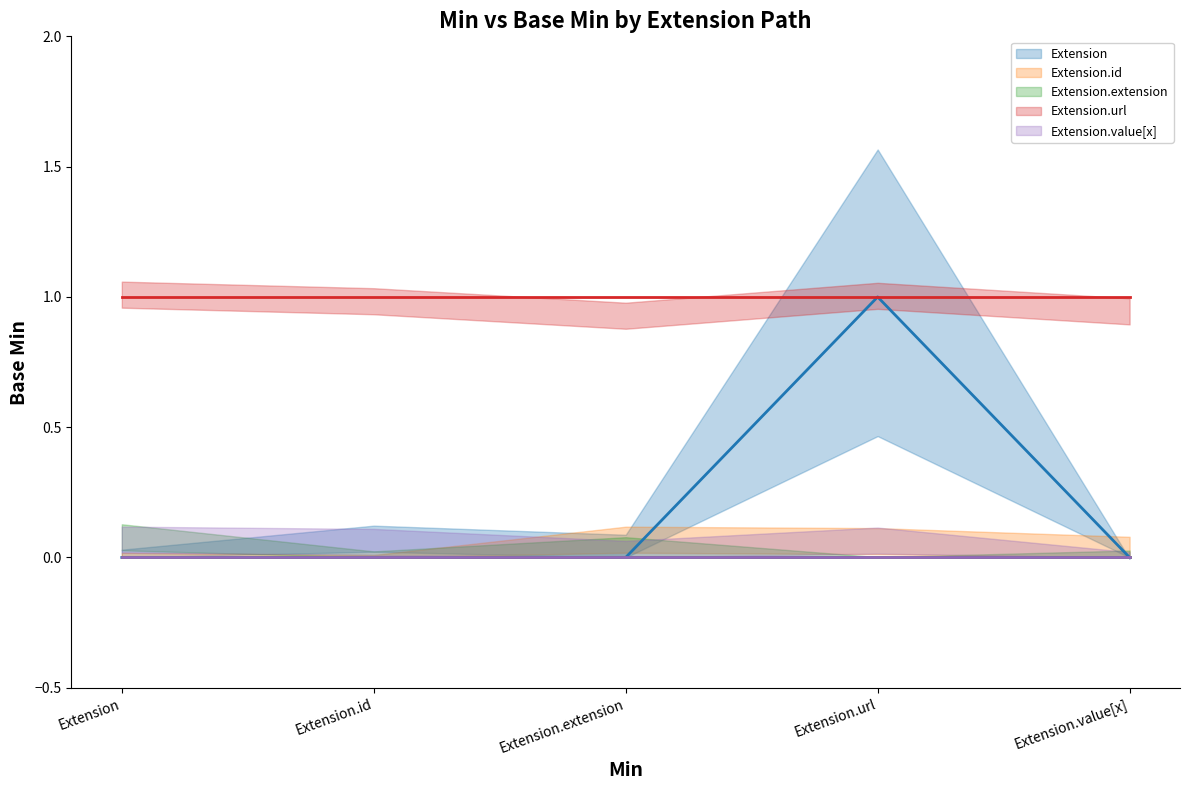

What is the label of the 3rd point from the left?

Extension.extension